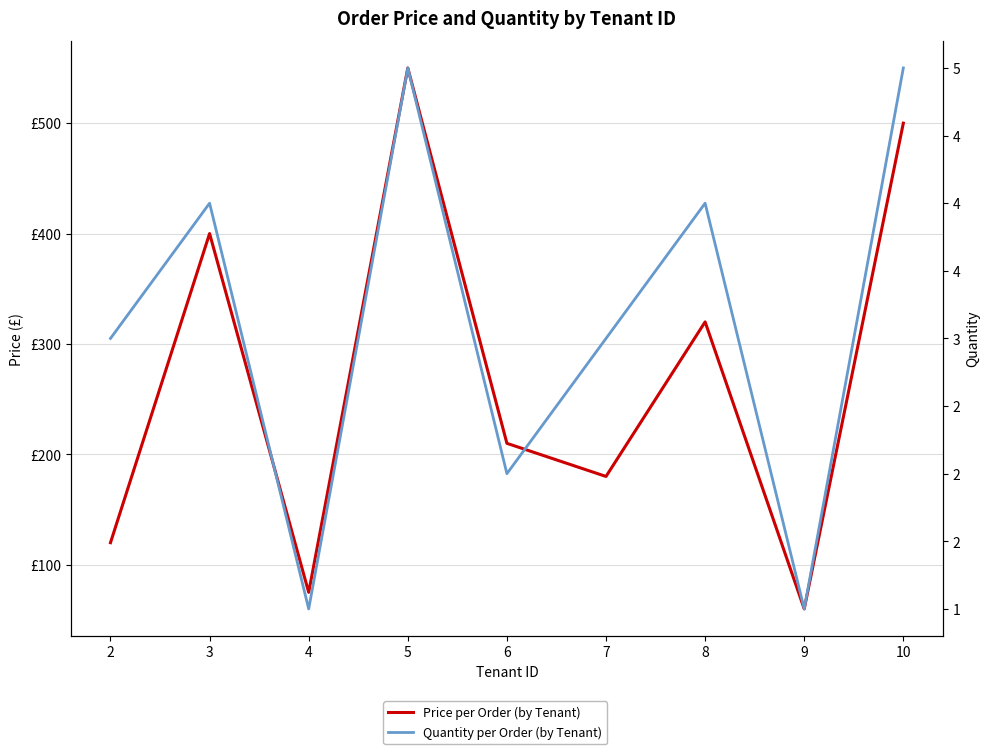

At which category is the sum across all series the highest?

5